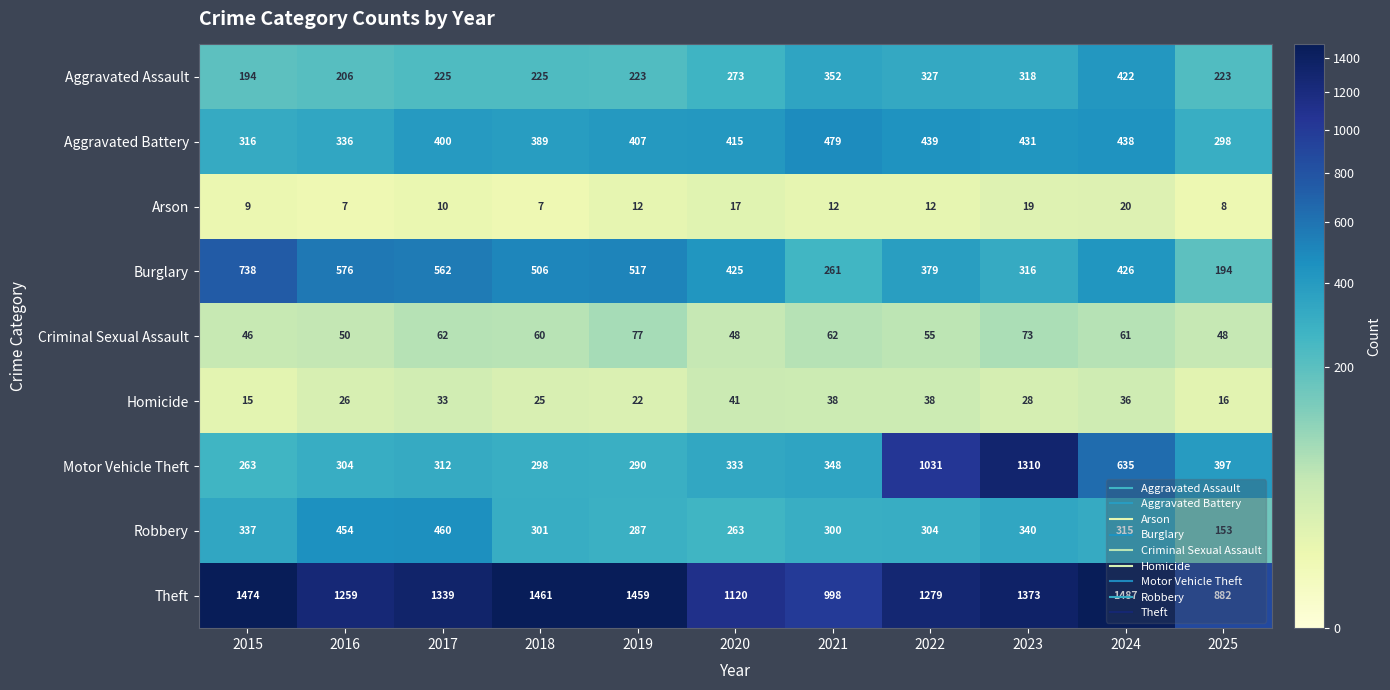

At which category is the sum across all series the highest?

2023